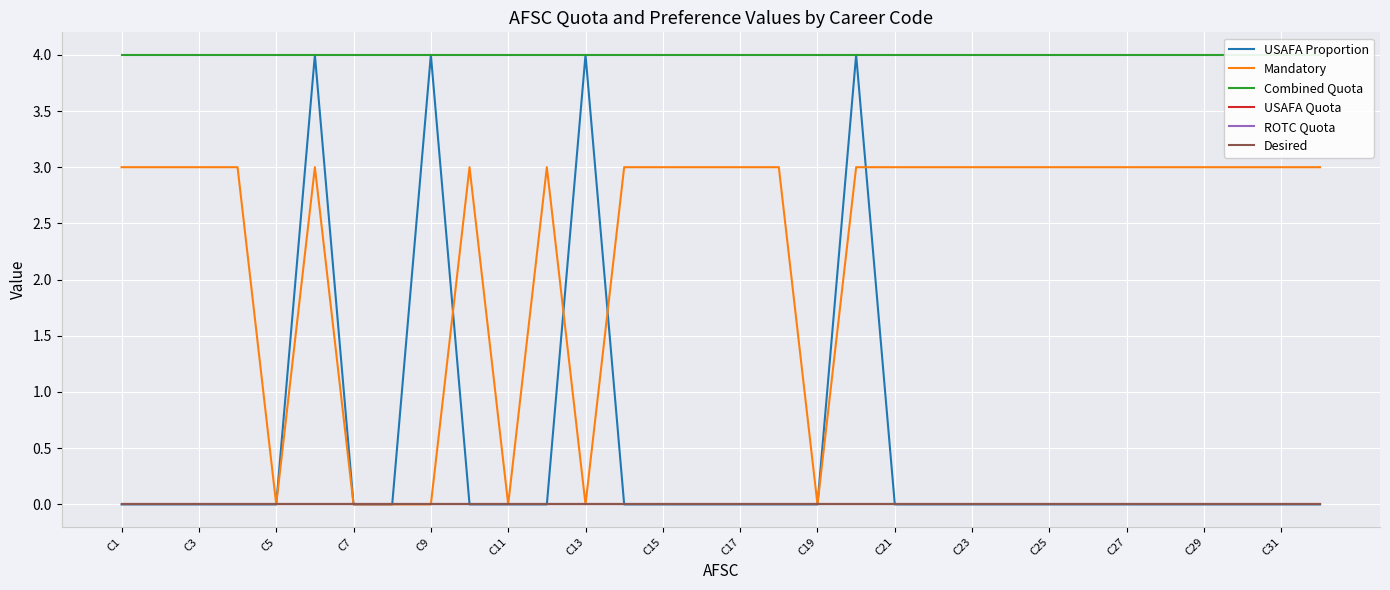

Rank the series by their maximum value, from highest to lowest.

USAFA Proportion, Combined Quota, Mandatory, USAFA Quota, ROTC Quota, Desired